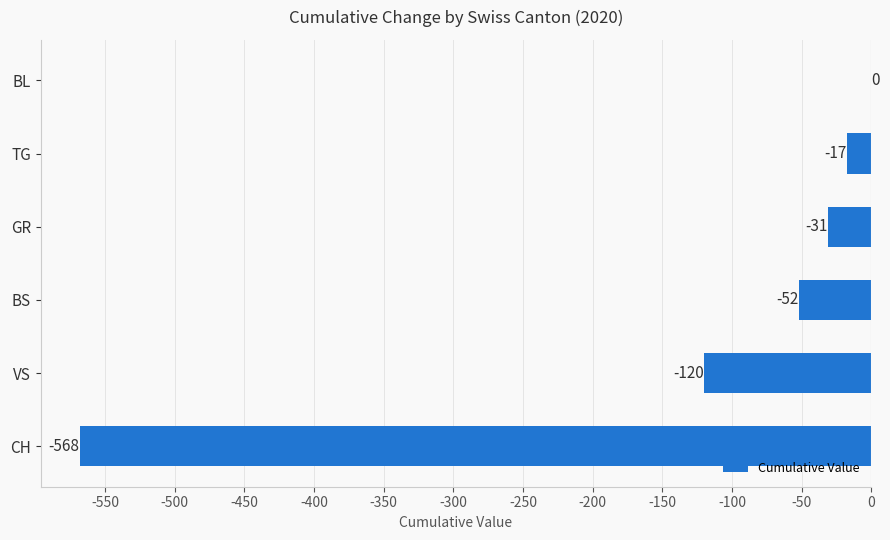

Which has a higher value, CH or TG?

TG